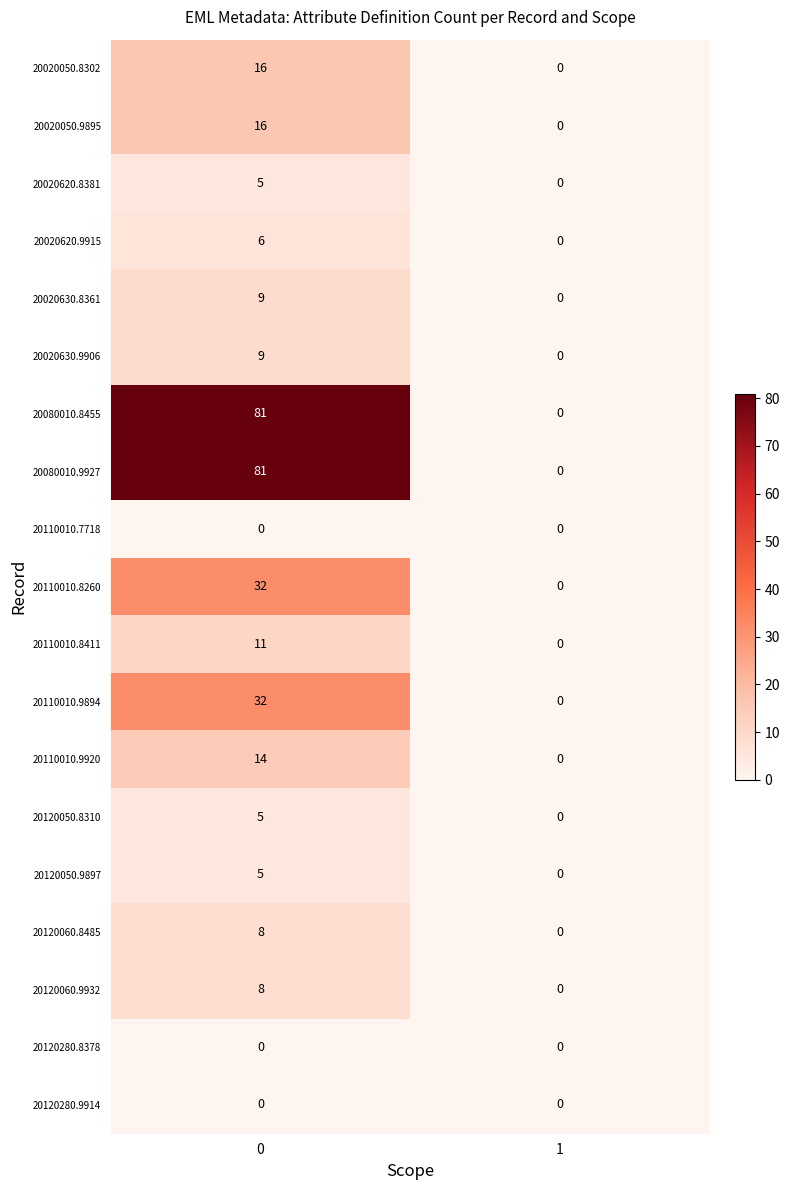

What is the sum of the 20120060.9932 values at 1 and 0?

8